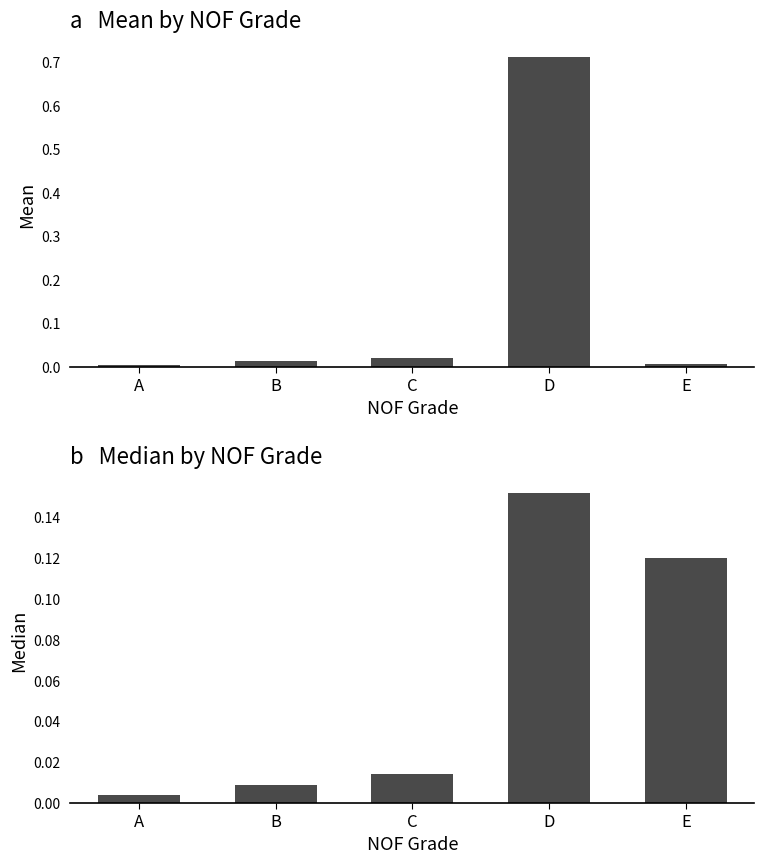

Is the value of Median at A greater than the value of Mean at D?

No